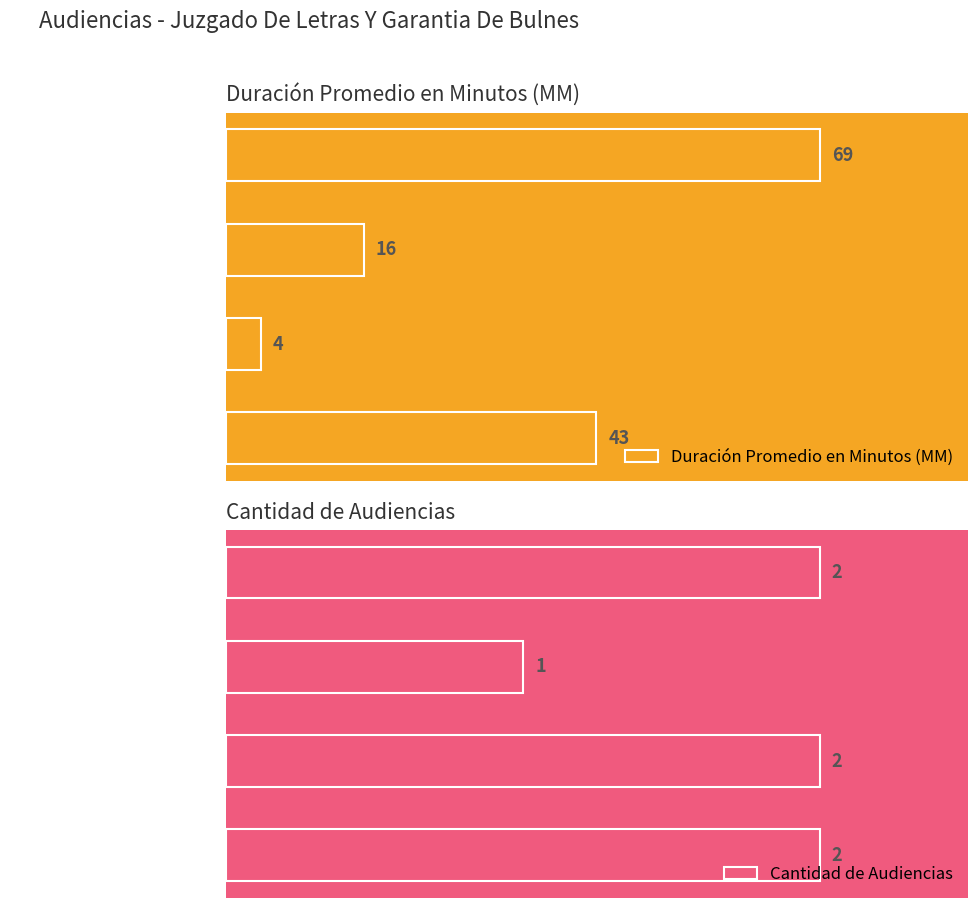

What is the average value of the Duración Promedio en Minutos (MM) series?

33